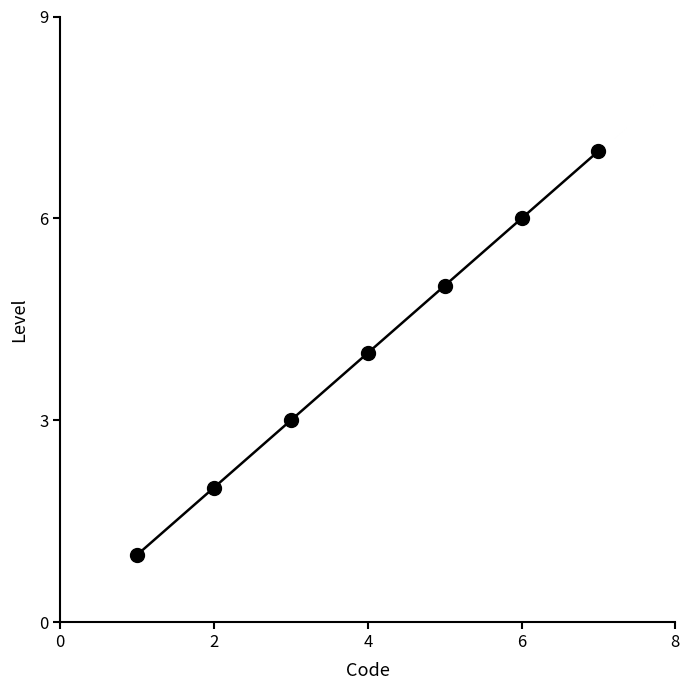

What is the minimum value shown in the chart?

1